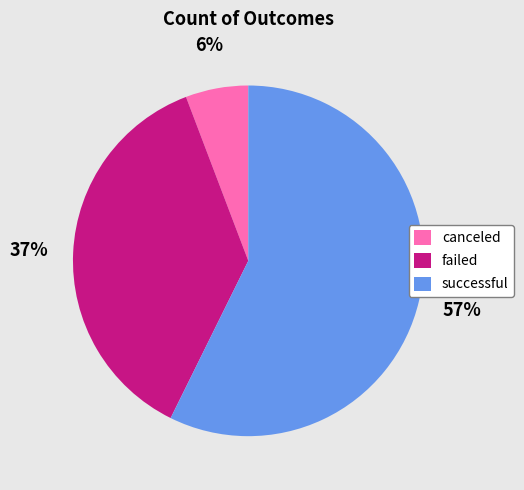

Do canceled and failed together represent more than half of the pie?

No